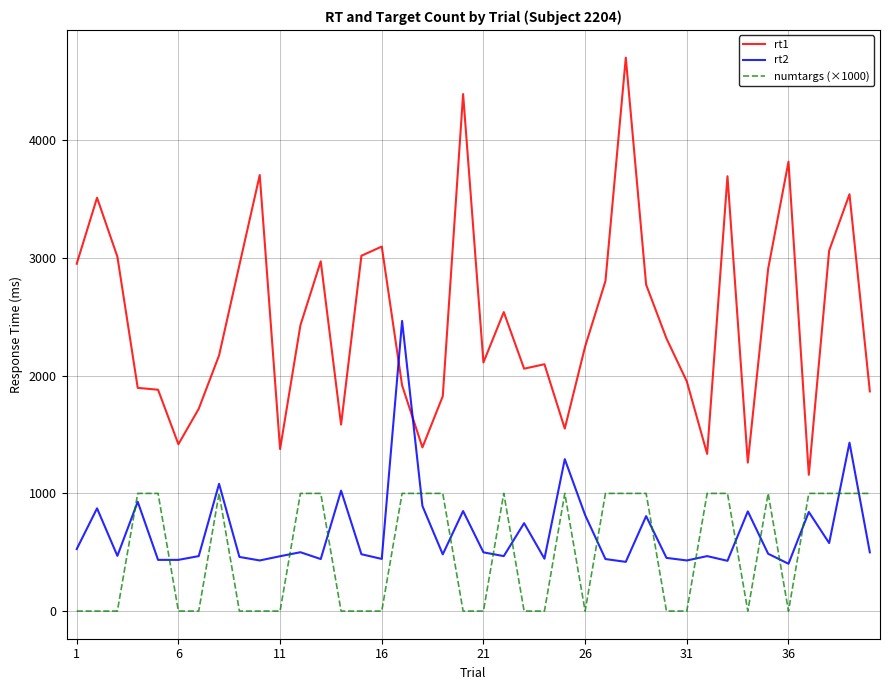

Which series has the widest spread of values?

rt1